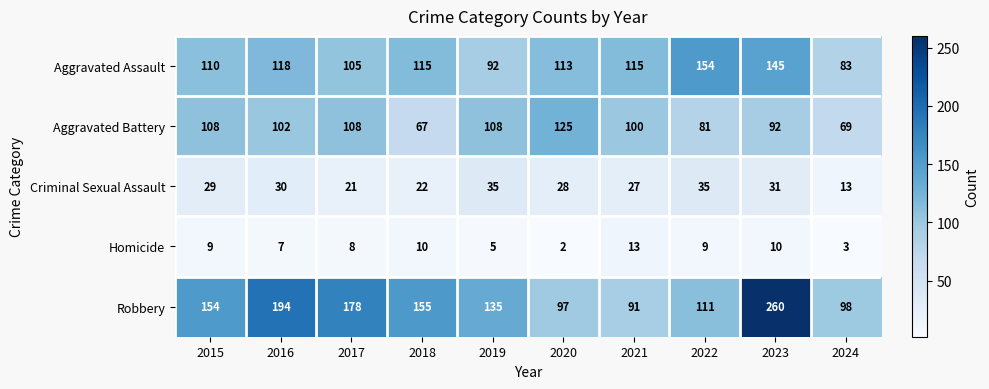

At which category is the sum across all series the highest?

2023